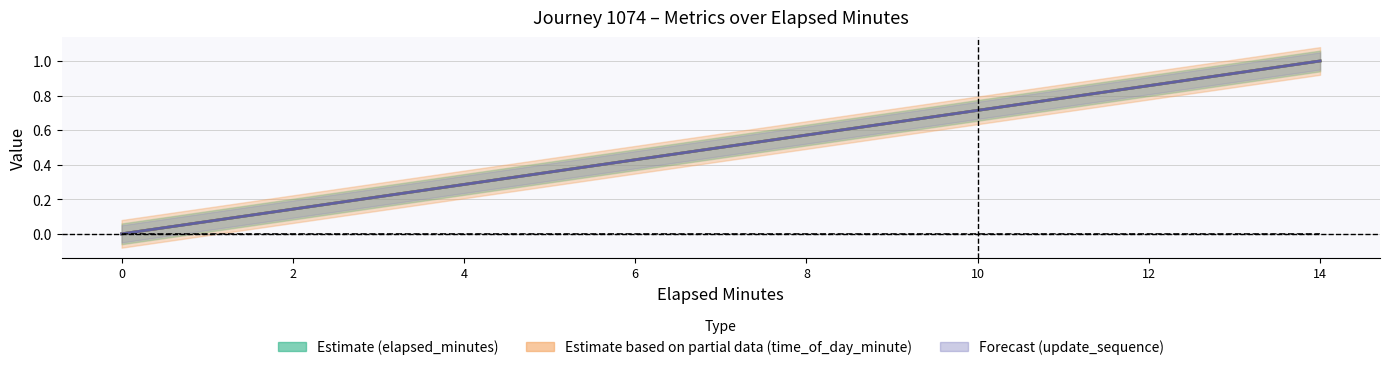

At 6, list the series in order from largest to smallest.

update_sequence, elapsed_minutes, time_of_day_minute